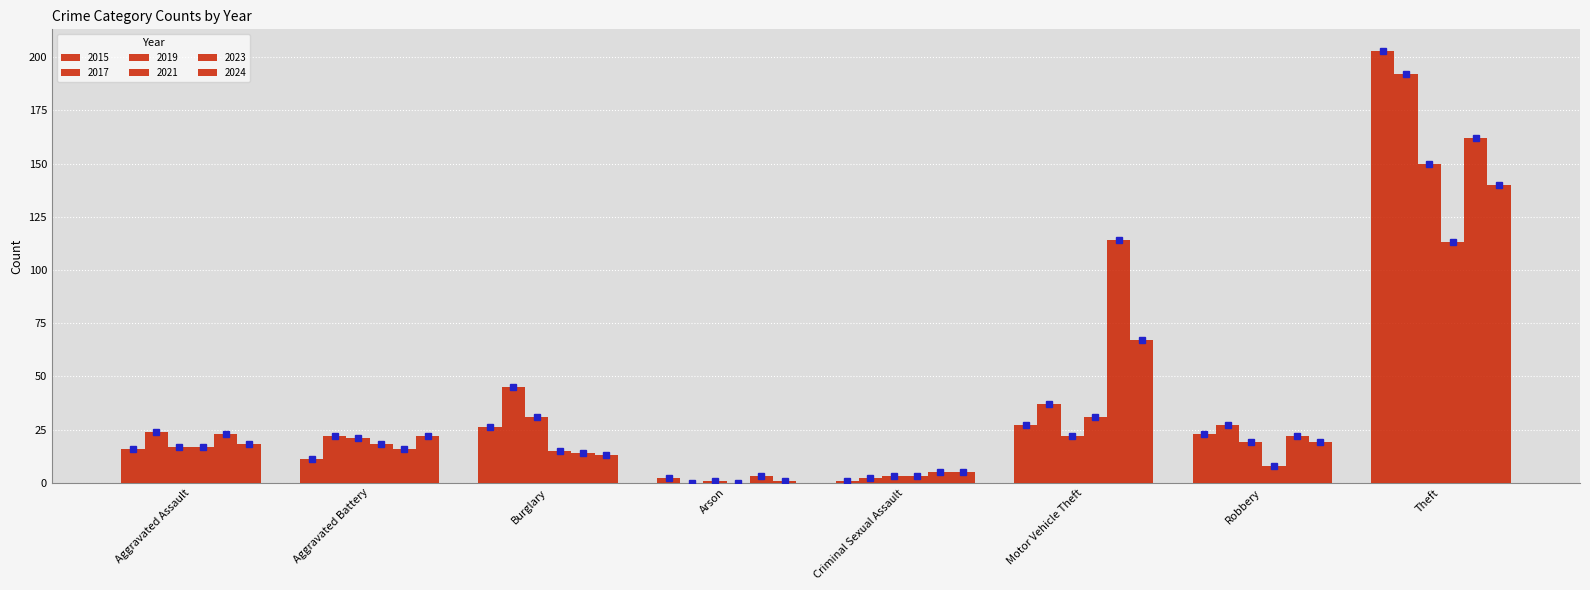

Reading left to right, what are all the values shown in this chart?

2015: 16	11	26	2	1	27	23	203
2017: 24	22	45	0	2	37	27	192
2019: 17	21	31	1	3	22	19	150
2021: 17	18	15	0	3	31	8	113
2023: 23	16	14	3	5	114	22	162
2024: 18	22	13	1	5	67	19	140